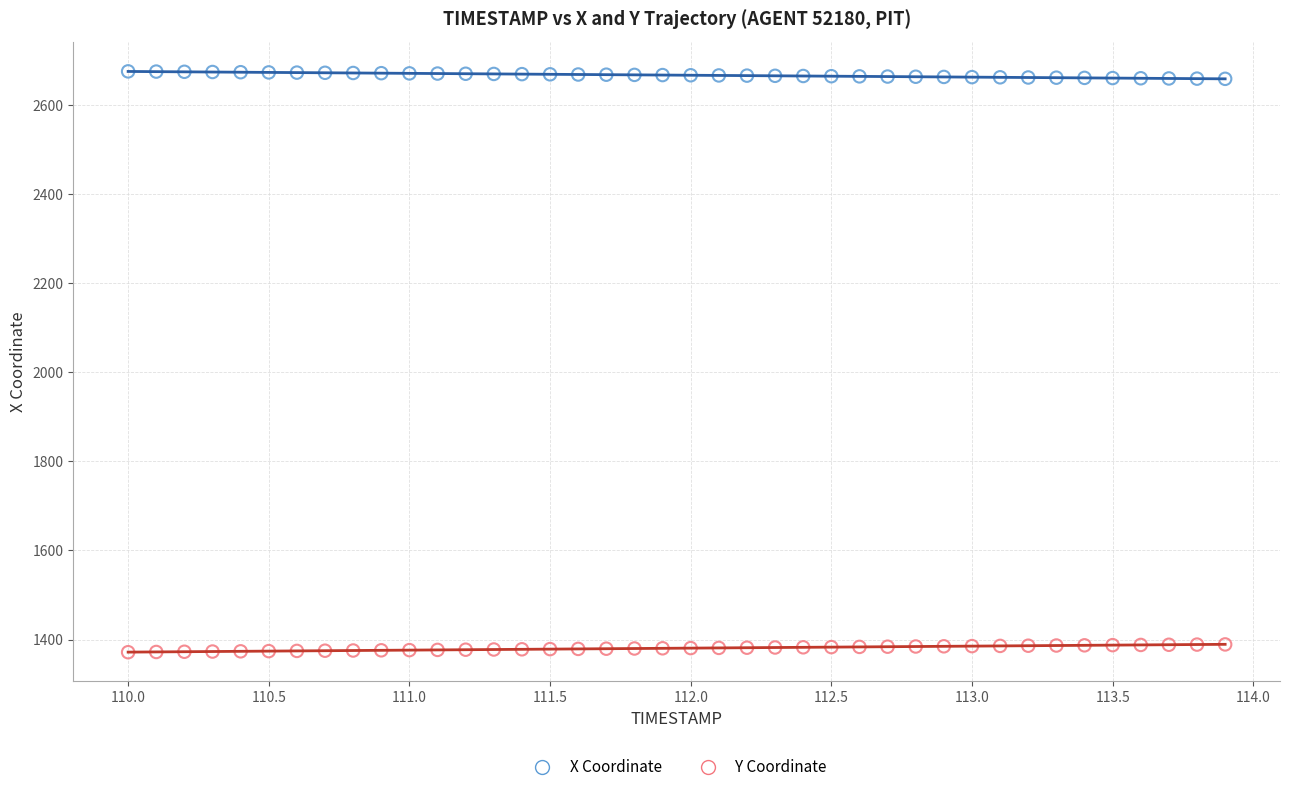

Which series contains the lowest Y value?

Y Coordinate